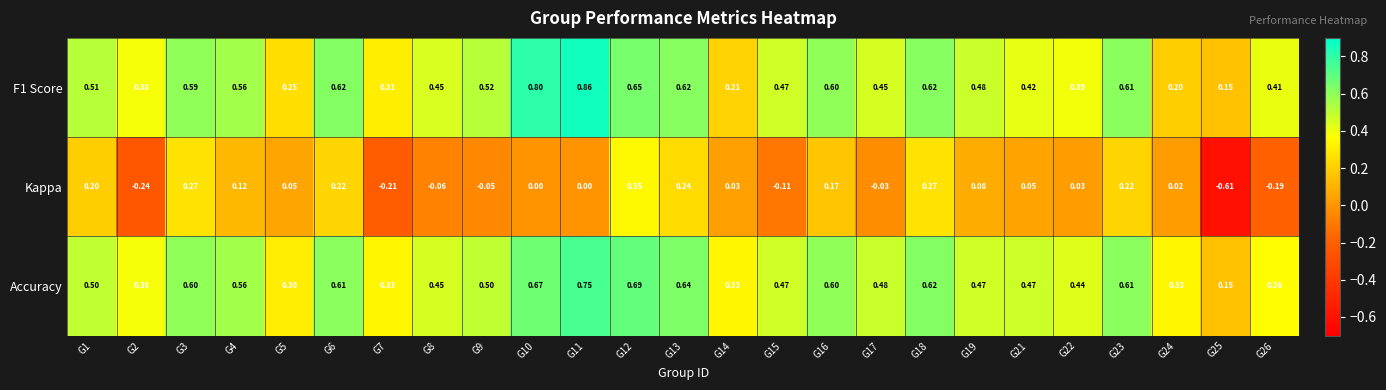

Is the value of Kappa at G15 greater than the value of Accuracy at G16?

No